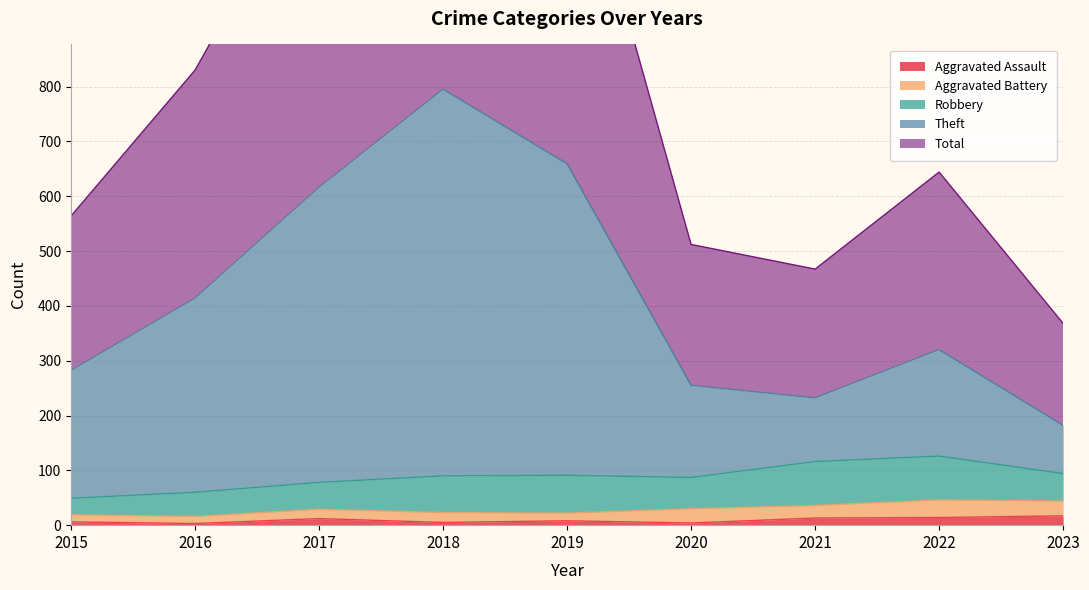

True or false: Aggravated Assault has a value of 13 at 2021.

True